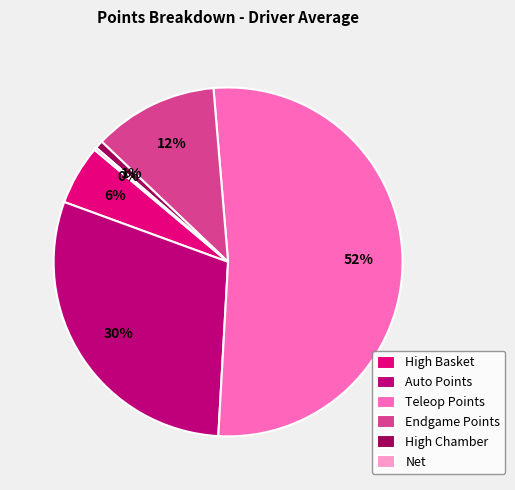

The High Basket slice represents 1% of the pie. True or false?

False